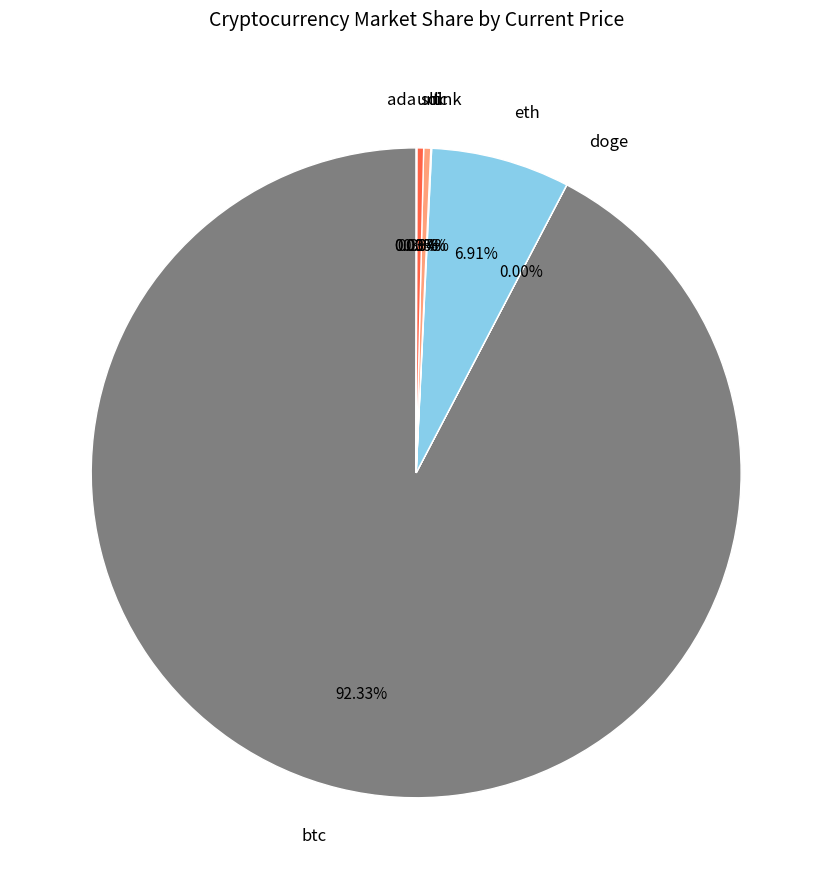

Count the number of slices in the pie.

8